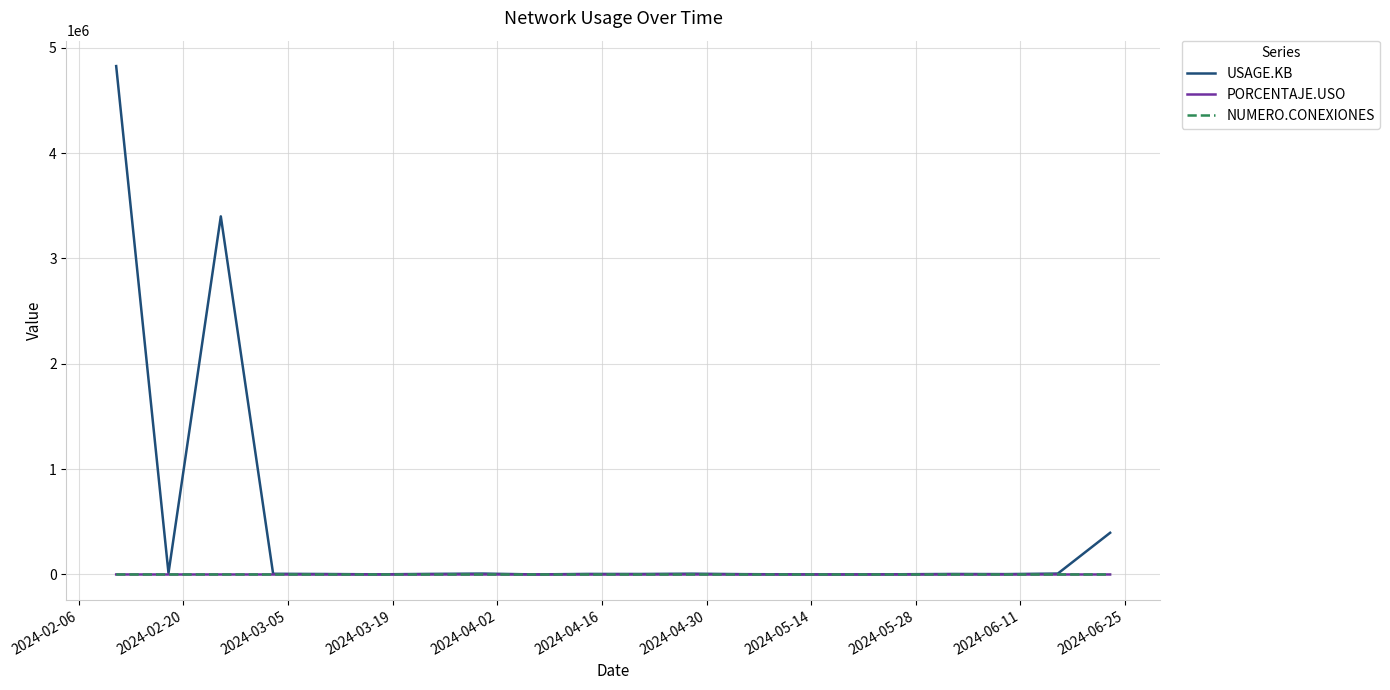

Which series has the largest total across all categories?

USAGE.KB